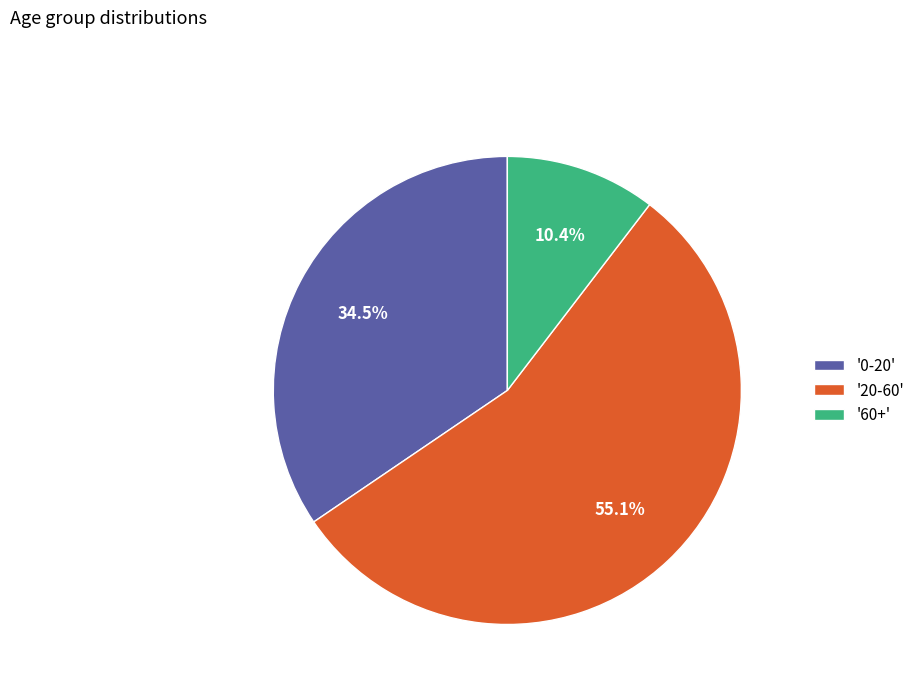

Count the number of slices in the pie.

3